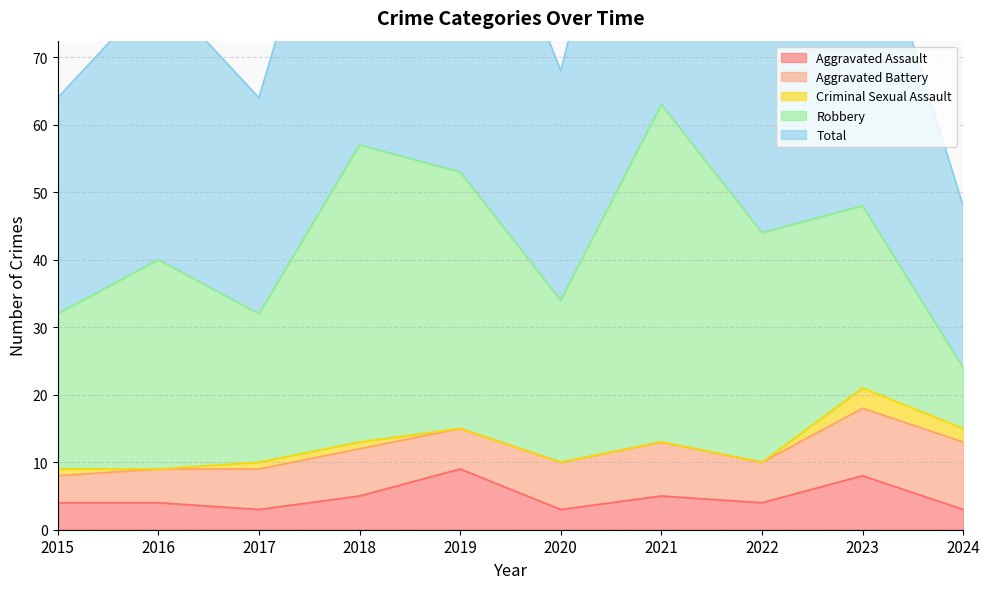

Which series has the largest total across all categories?

Total